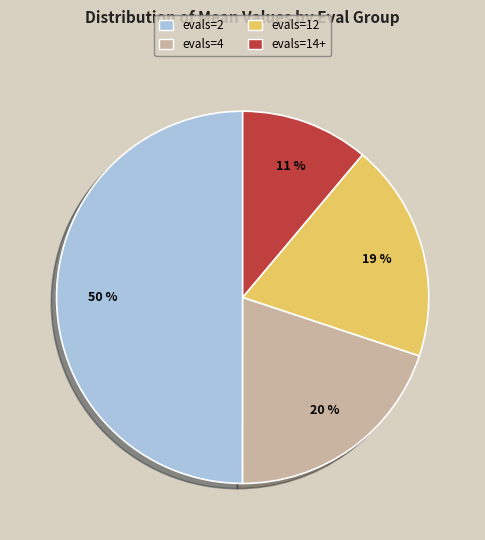

Which has a higher value, evals=4 or evals=12?

evals=4